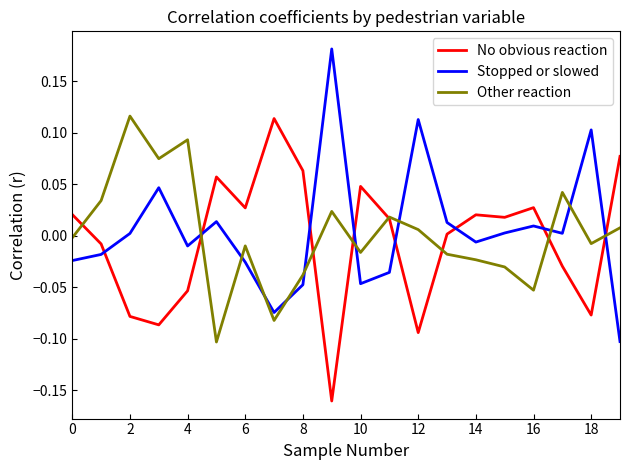

True or false: Stopped or slowed and Other reaction cross at least once.

True